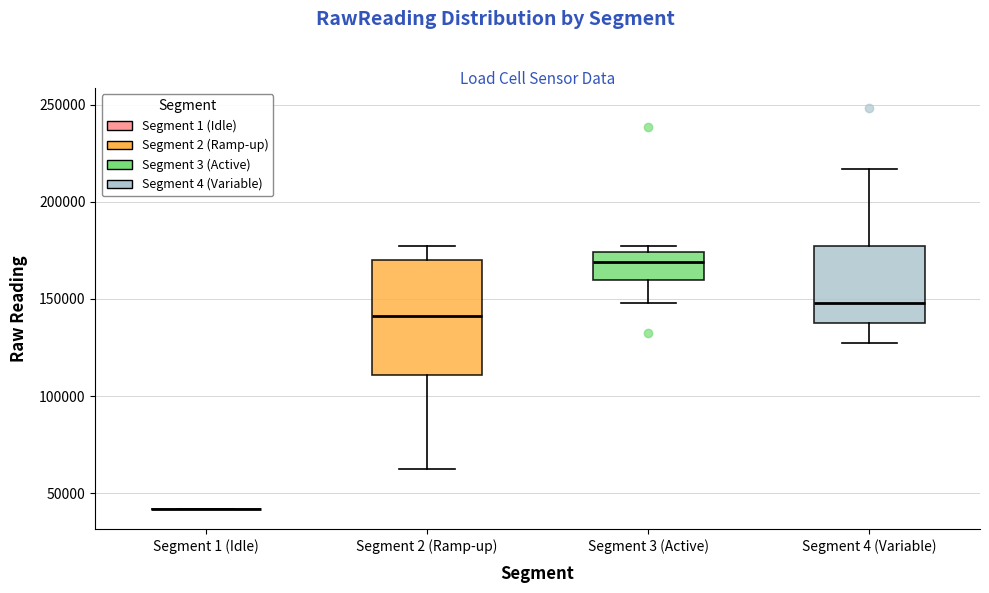

Where is the lower edge of the box for Segment 3 (Active) on the y-axis? The values are not printed on the chart, so give them approximately, as read against the axis.

160000